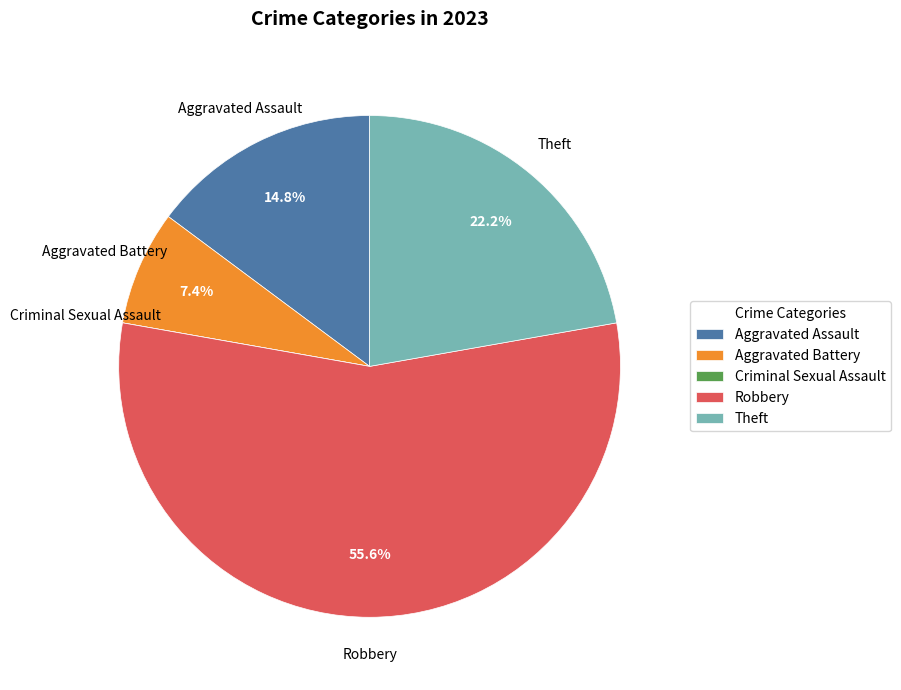

To the nearest percent, what portion does Aggravated Battery represent?

7%